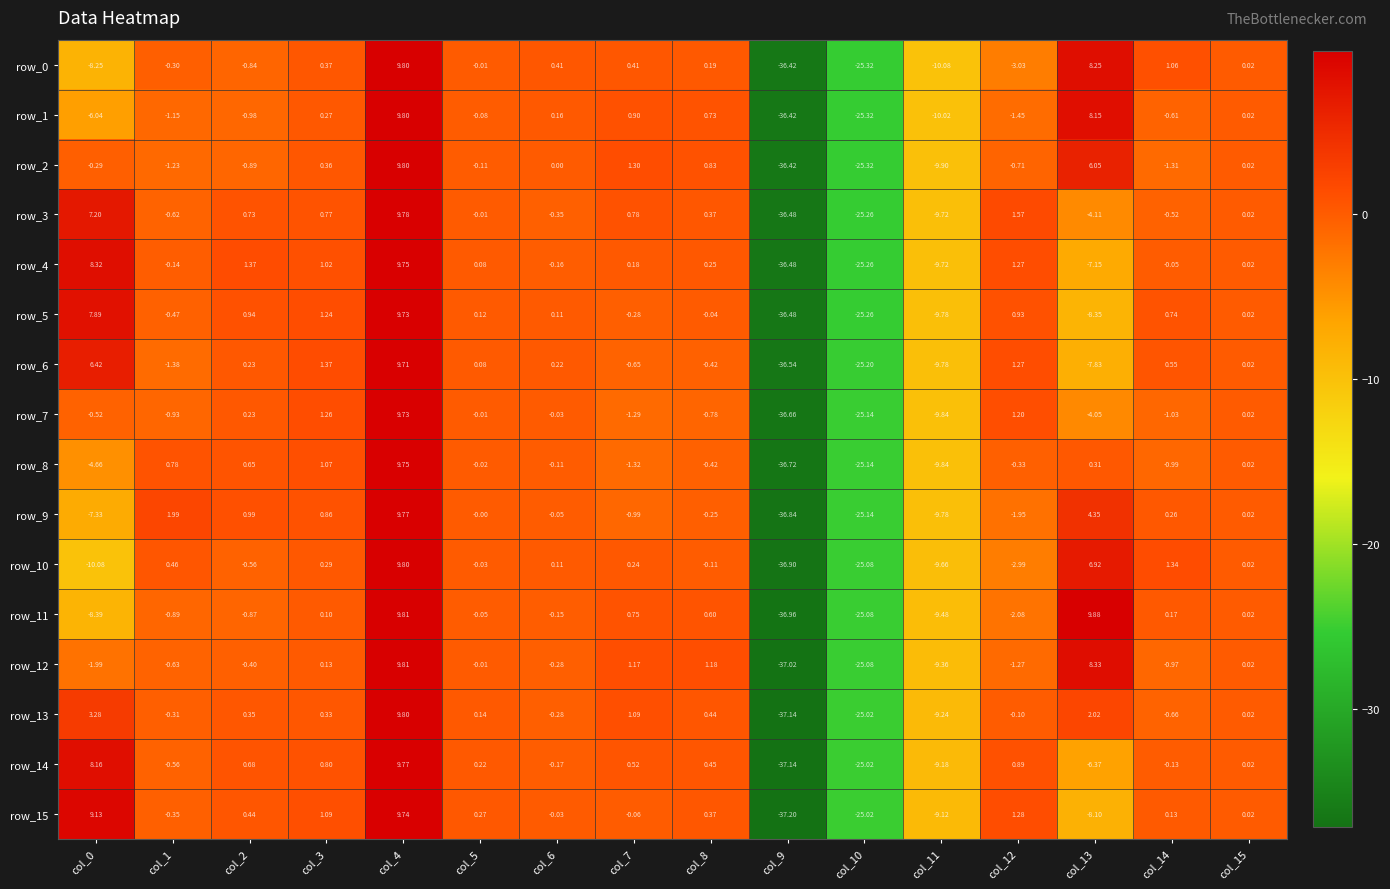

How many values in row_11 are above zero?

7